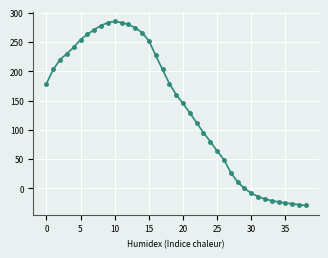

What is the average value?

137